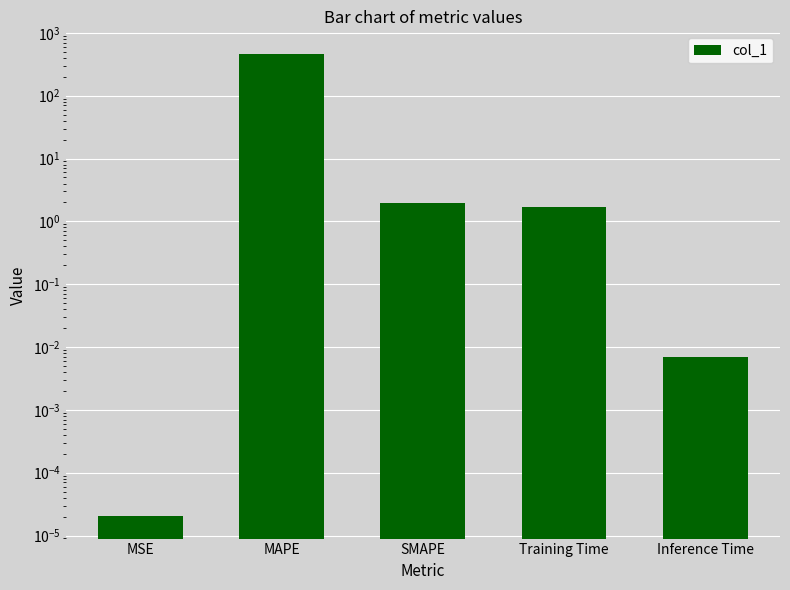

At which label is the value closest to 227?

SMAPE